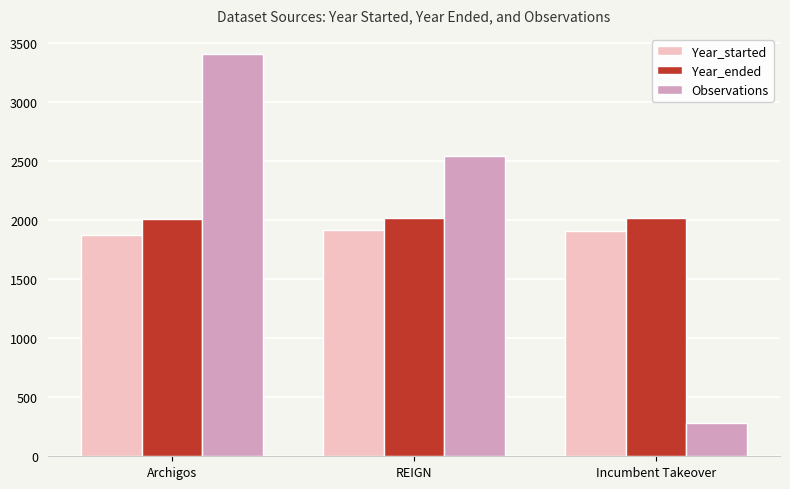

How many values in the Observations series are below 2544?

1